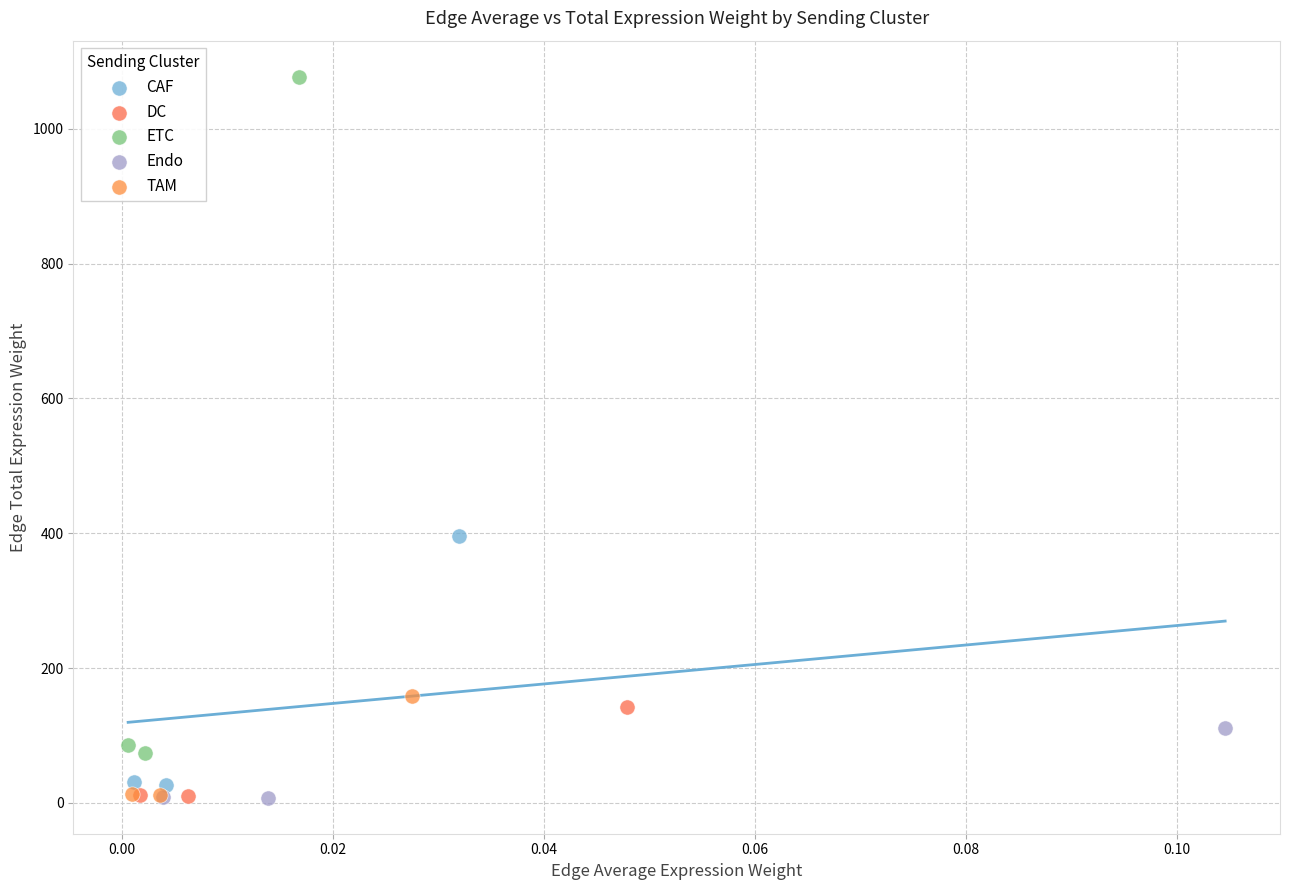

Which series reaches the maximum Y coordinate?

ETC